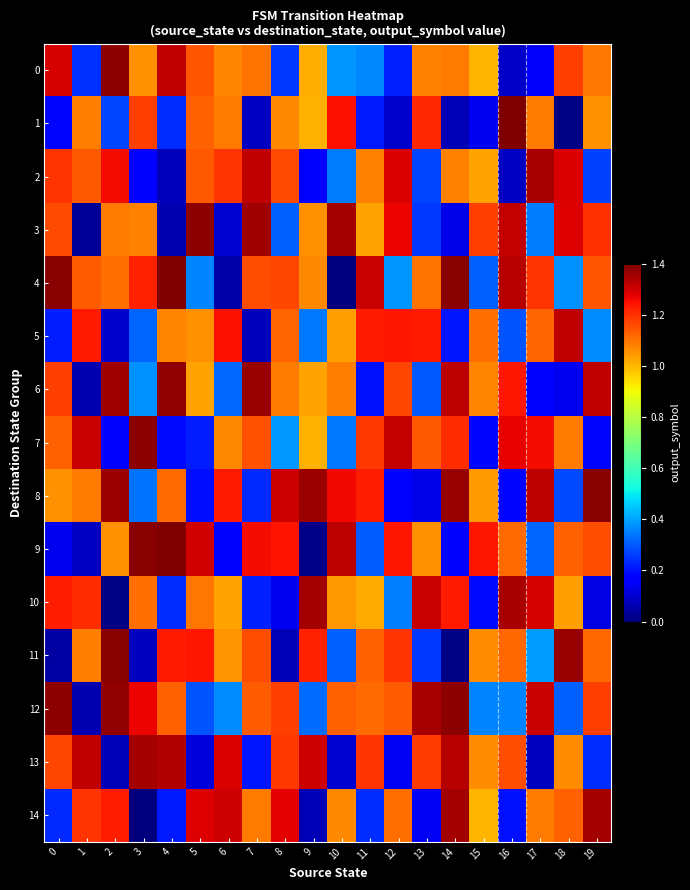

Which category has the lowest value across all series?

3